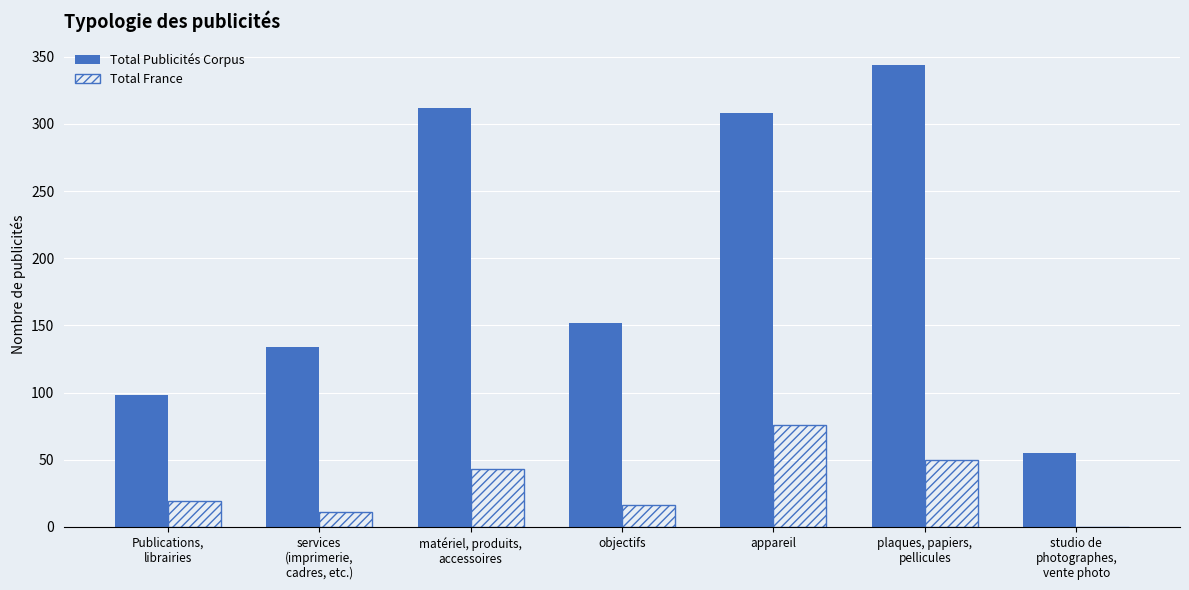

What is the total value across all series at objectifs?

168